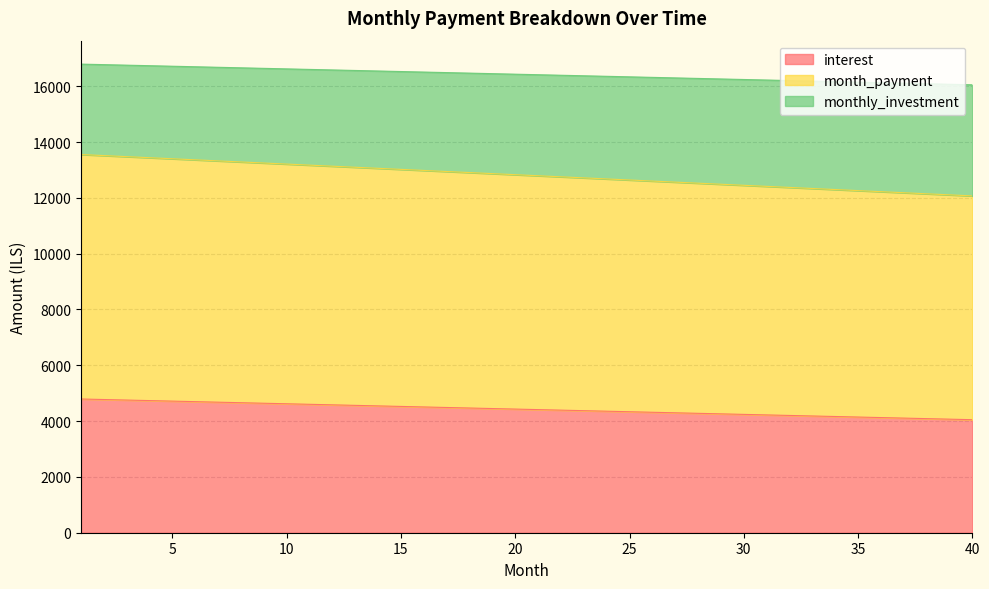

What is the maximum value for interest?

4791.7